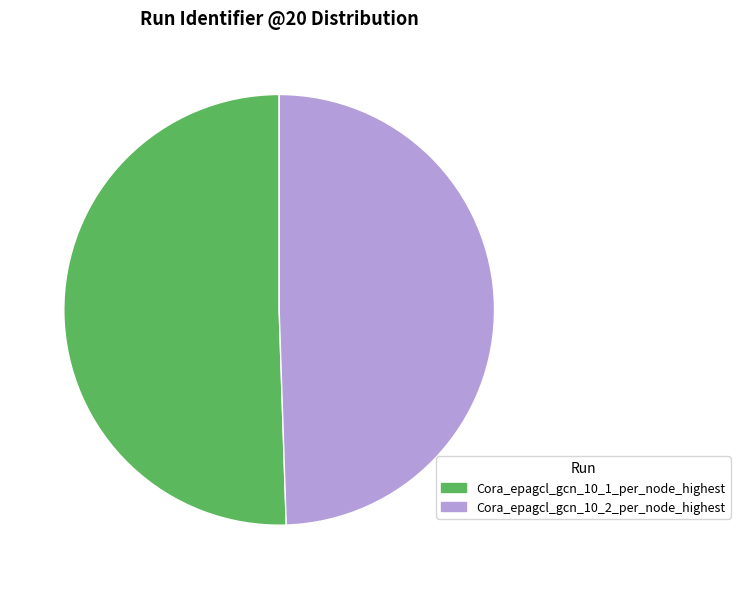

Count the number of slices in the pie.

2